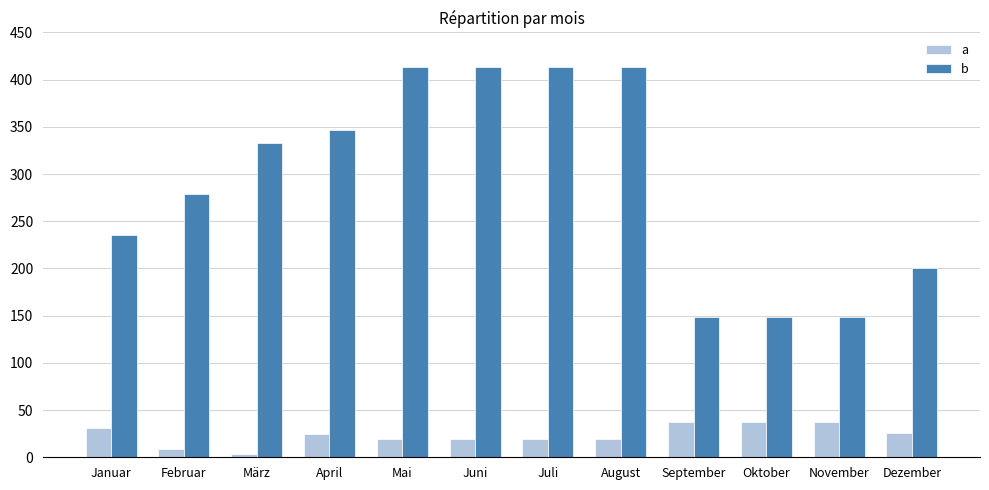

Where does the a series first go above 25?

Januar